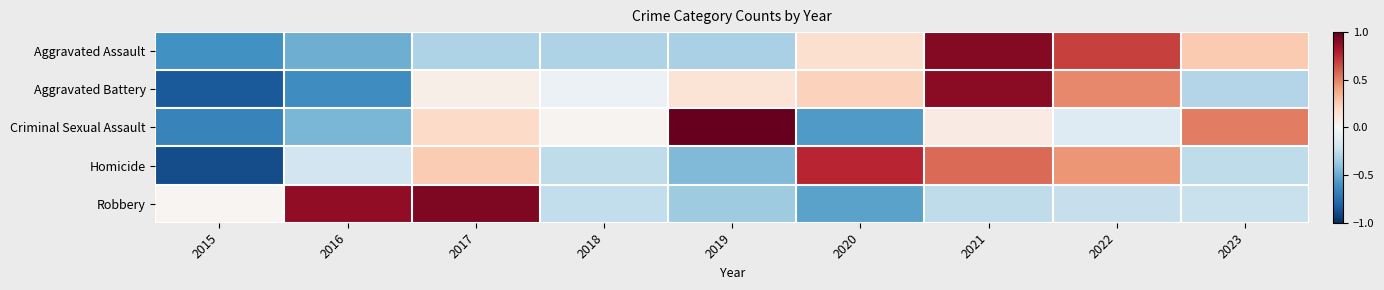

At which category does the chart reach its peak across all series?

2019